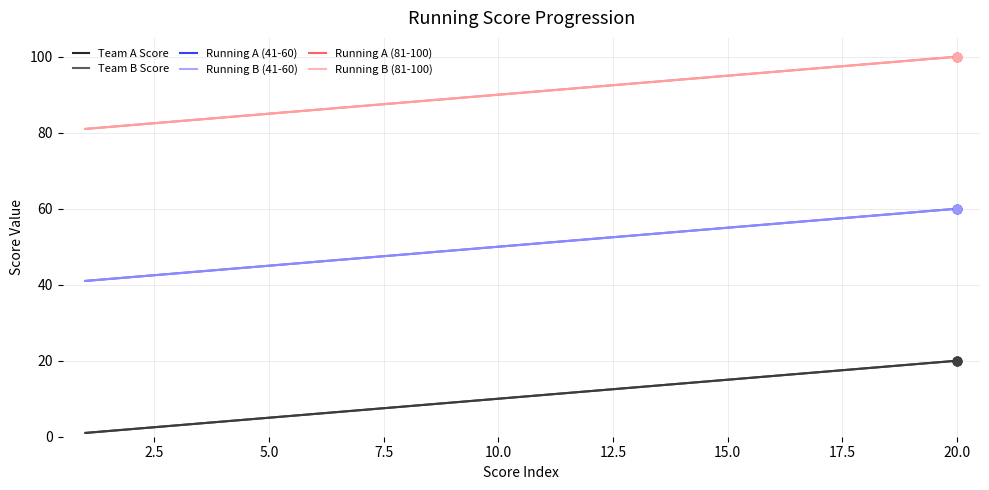

Does the chart have visible grid lines?

Yes